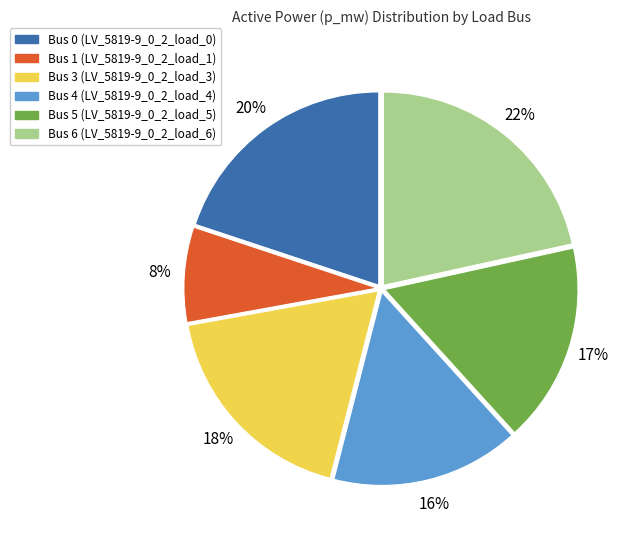

Do Bus 5 (LV_5819-9_0_2_load_5) and Bus 3 (LV_5819-9_0_2_load_3) together represent more than half of the pie?

No